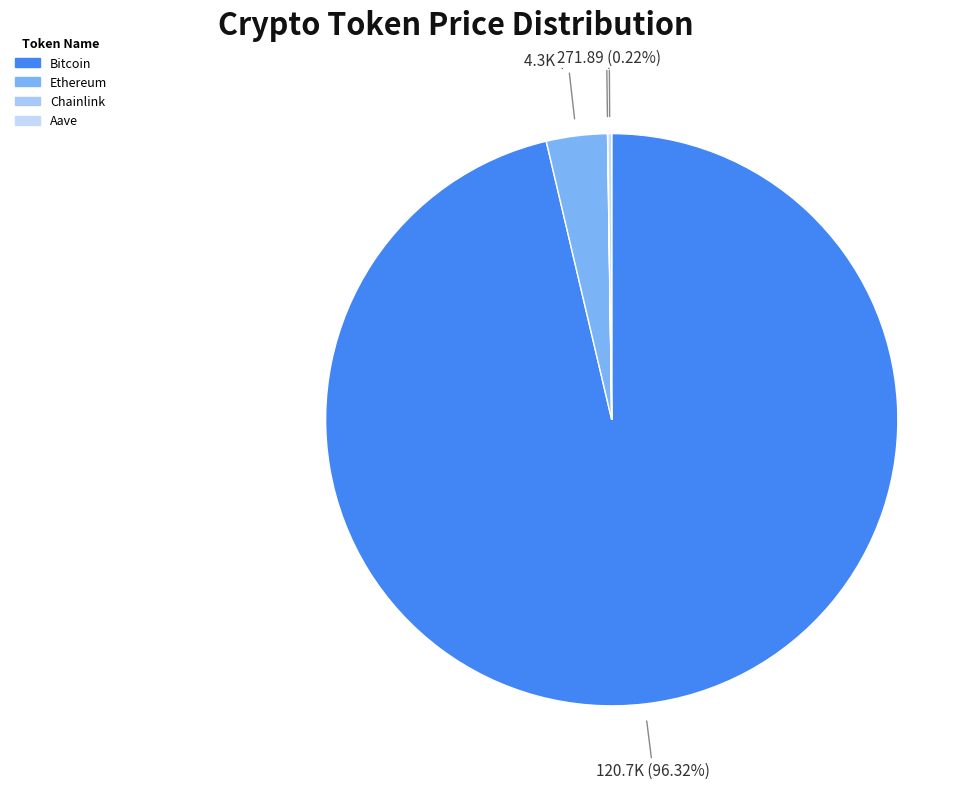

To the nearest percent, what is the difference between the largest and smallest slice percentages?

96%